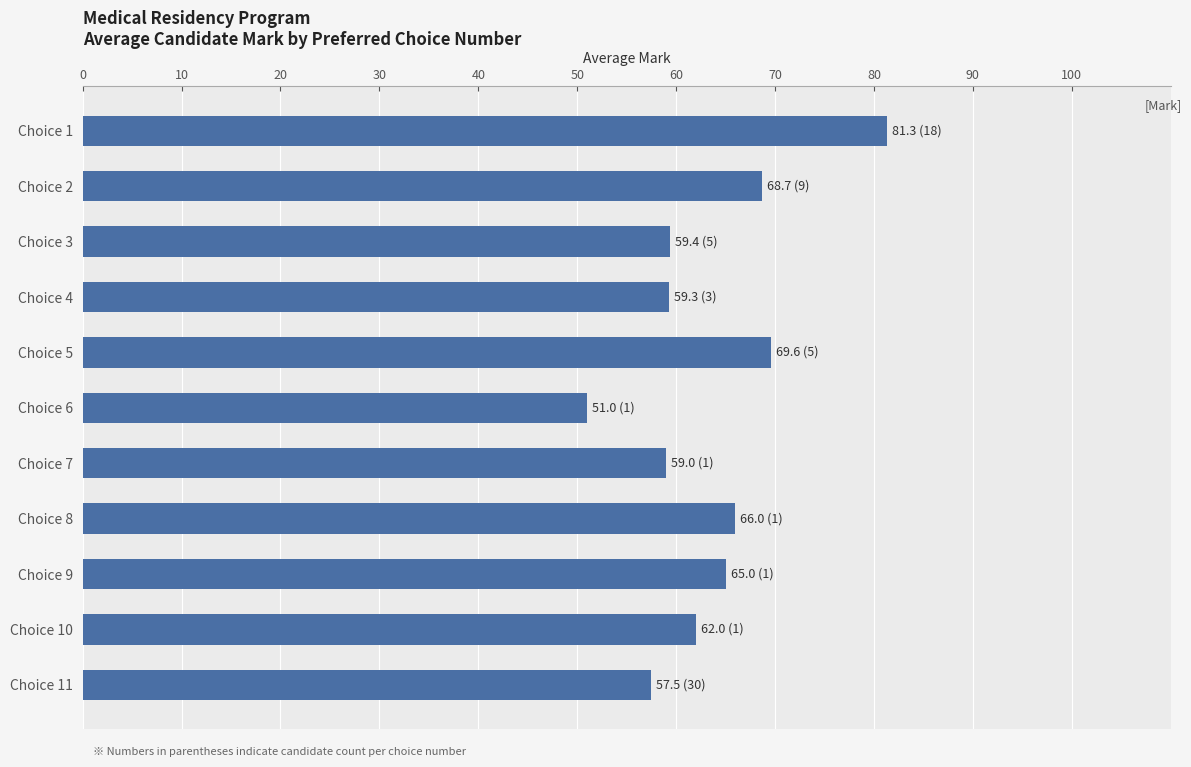

The chart shows a value of 66.0 at Choice 8. True or false?

True